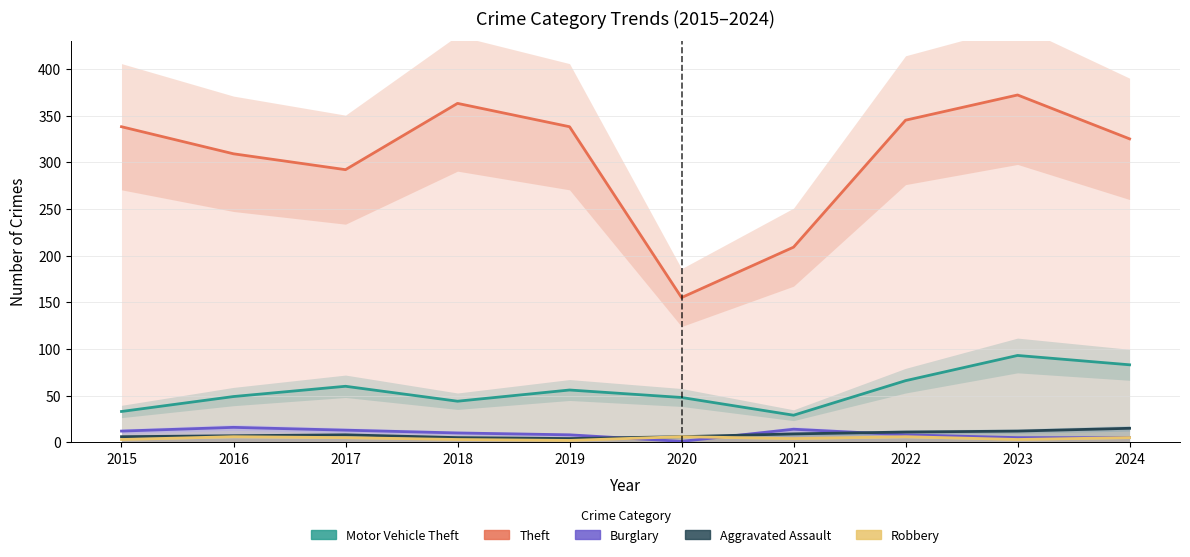

At how many categories does at least one series exceed 276?

8